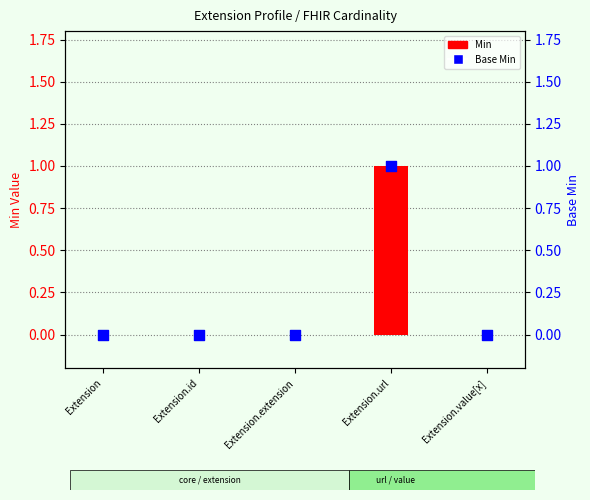

Which series reaches the maximum Y coordinate?

Min